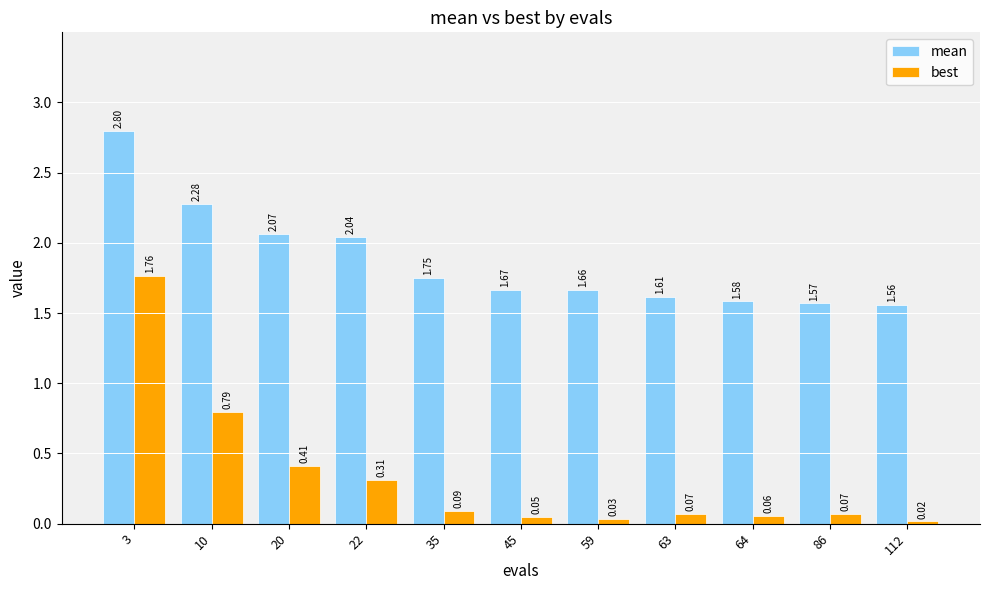

Is the value of mean at 59 greater than the value of best at 63?

Yes